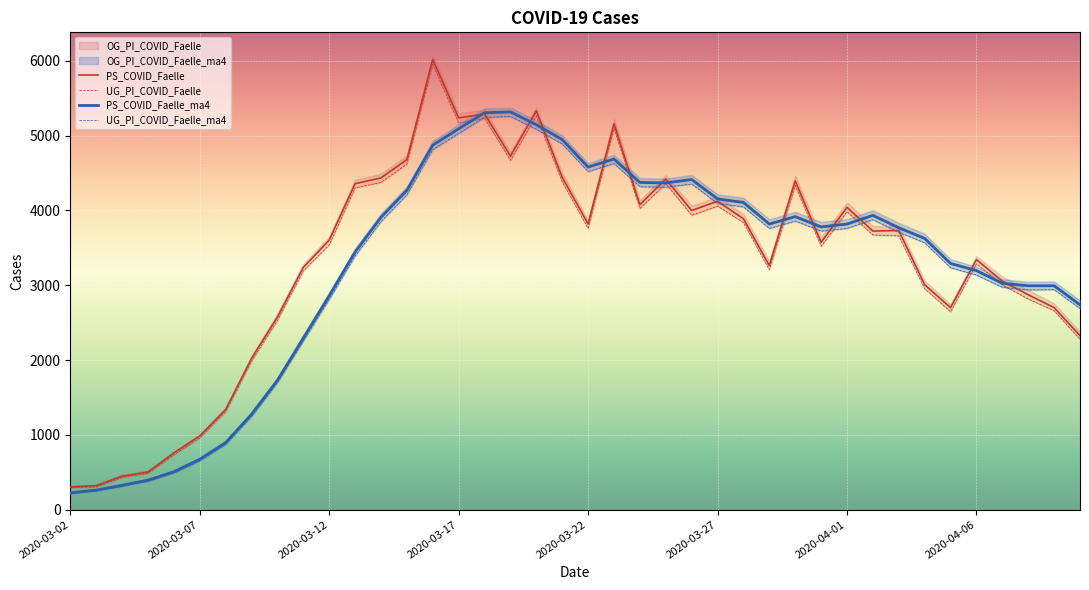

Which category has the lowest value across all series?

2020-03-02